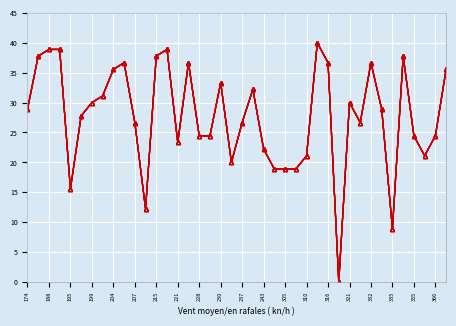

Reading right to left, extract all data points from this chart.

Serie 1: 35.6	24.4	21.1	24.4	37.8	8.9	28.9	36.7	26.7	30.0	0.0	36.7	40.0	21.1	18.9	18.9	18.9	22.2	32.2	26.7	20.0	33.3	24.4	24.4	36.7	23.3	38.9	37.8	12.2	26.7	36.7	35.6	31.1	30.0	27.8	15.6	38.9	38.9	37.8	28.9
Serie 2: 35.6	24.4	21.1	24.4	37.8	8.9	28.9	36.7	26.7	30.0	0.0	36.7	40.0	21.1	18.9	18.9	18.9	22.2	32.2	26.7	20.0	33.3	24.4	24.4	36.7	23.3	38.9	37.8	12.2	26.7	36.7	35.6	31.1	30.0	27.8	15.6	38.9	38.9	37.8	28.9
Serie 3: 35.6	24.4	21.1	24.4	37.8	8.9	28.9	36.7	26.7	30.0	0.0	36.7	40.0	21.1	18.9	18.9	18.9	22.2	32.2	26.7	20.0	33.3	24.4	24.4	36.7	23.3	38.9	37.8	12.2	26.7	36.7	35.6	31.1	30.0	27.8	15.6	38.9	38.9	37.8	28.9
Serie 4: 35.6	24.4	21.1	24.4	37.8	8.9	28.9	36.7	26.7	30.0	0.0	36.7	40.0	21.1	18.9	18.9	18.9	22.2	32.2	26.7	20.0	33.3	24.4	24.4	36.7	23.3	38.9	37.8	12.2	26.7	36.7	35.6	31.1	30.0	27.8	15.6	38.9	38.9	37.8	28.9
Serie 5: 35.6	24.4	21.1	24.4	37.8	8.9	28.9	36.7	26.7	30.0	0.0	36.7	40.0	21.1	18.9	18.9	18.9	22.2	32.2	26.7	20.0	33.3	24.4	24.4	36.7	23.3	38.9	37.8	12.2	26.7	36.7	35.6	31.1	30.0	27.8	15.6	38.9	38.9	37.8	28.9
Serie 6: 35.6	24.4	21.1	24.4	37.8	8.9	28.9	36.7	26.7	30.0	0.0	36.7	40.0	21.1	18.9	18.9	18.9	22.2	32.2	26.7	20.0	33.3	24.4	24.4	36.7	23.3	38.9	37.8	12.2	26.7	36.7	35.6	31.1	30.0	27.8	15.6	38.9	38.9	37.8	28.9